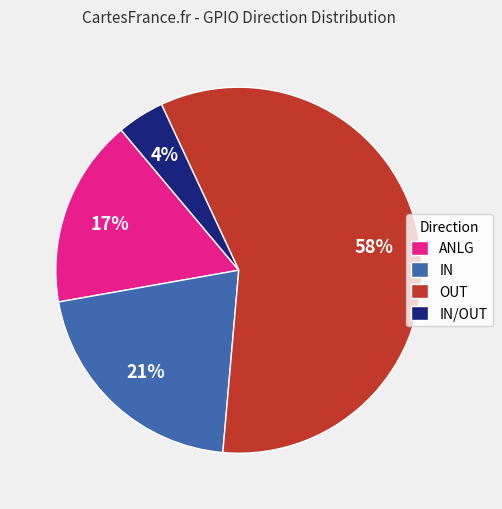

Is OUT the majority of the pie?

Yes